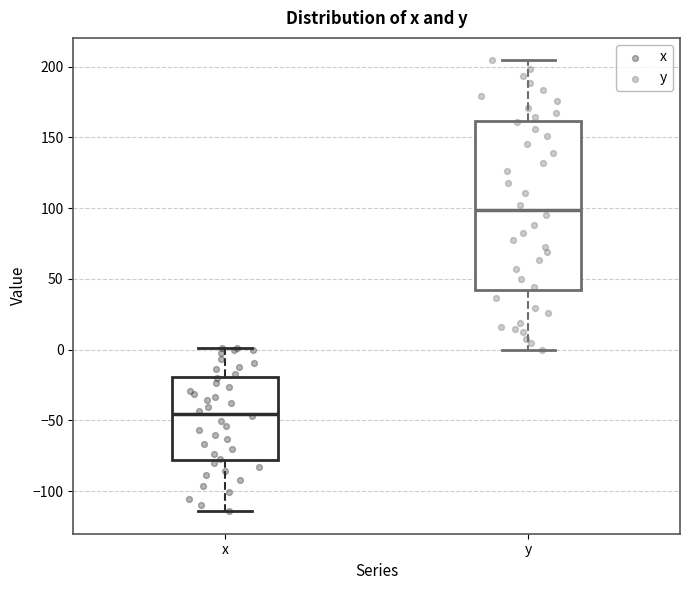

Reading left to right, transcribe this box plot: for each box, give where its median line is, the range the box spans, and where its two whiskers end, as read against the y-axis. The values are not printed on the chart, so give them approximately, as read against the axis.

x: median -45, box -80 to -20, whiskers -115 to 0
y: median 100, box 40 to 160, whiskers 0 to 205